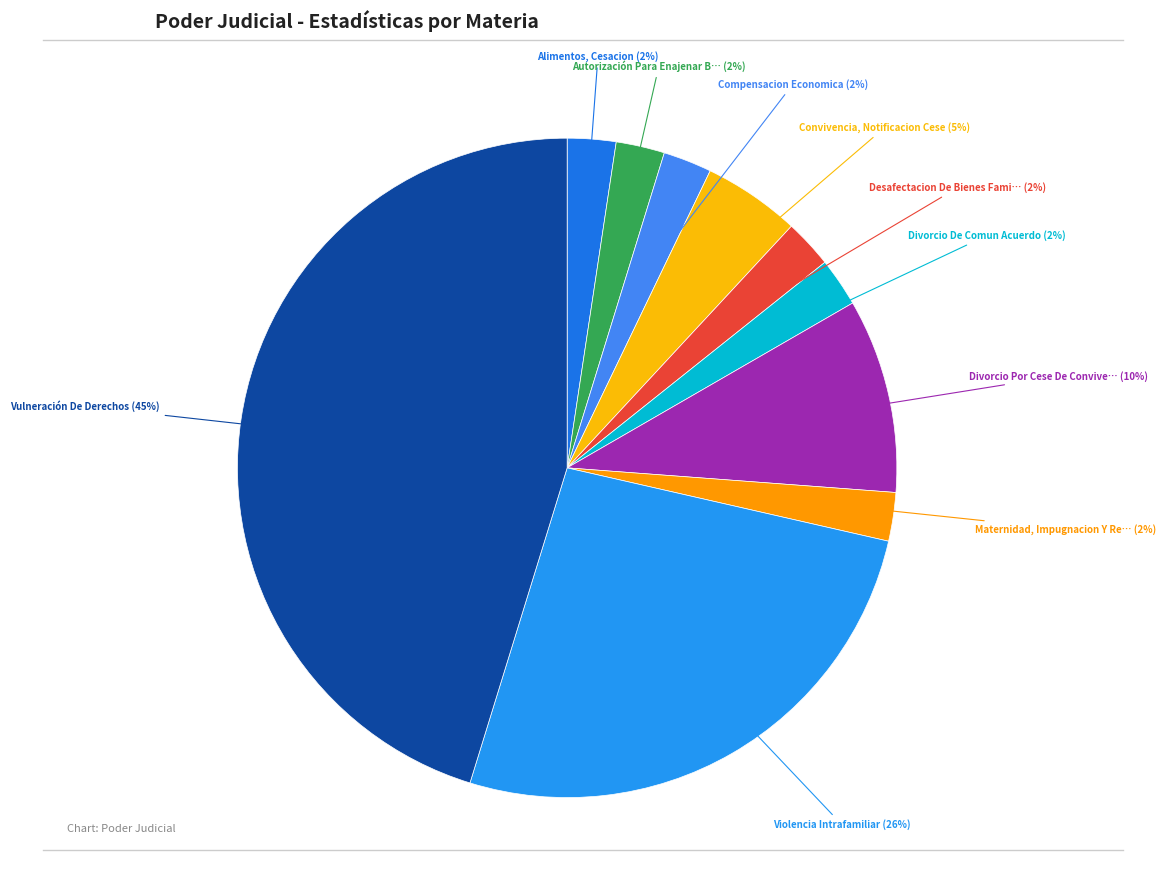

How many segments does this pie chart have?

10